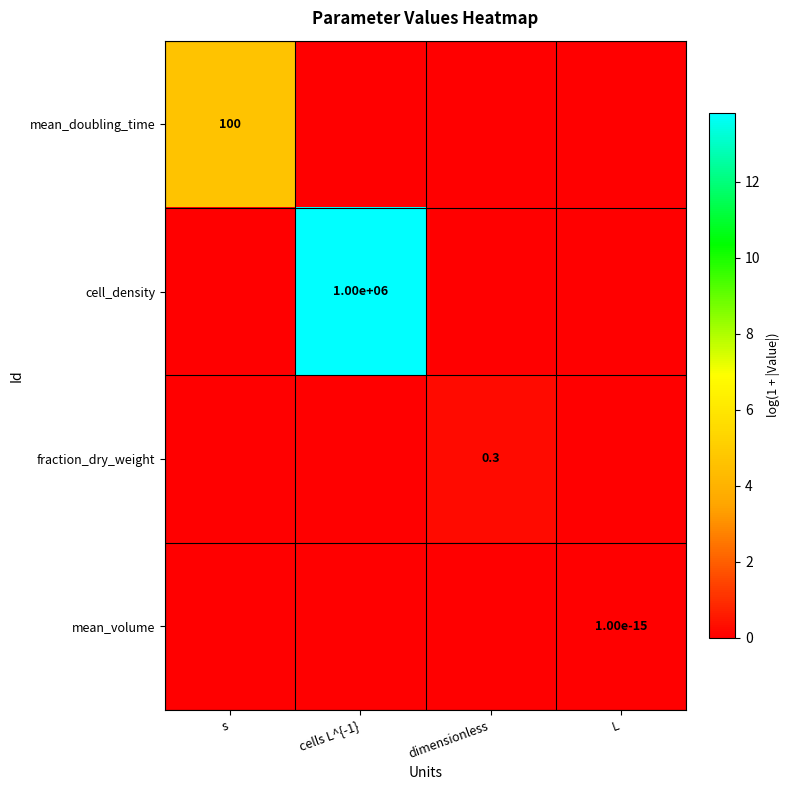

Is it true that mean_volume equals 0.0 at L?

True